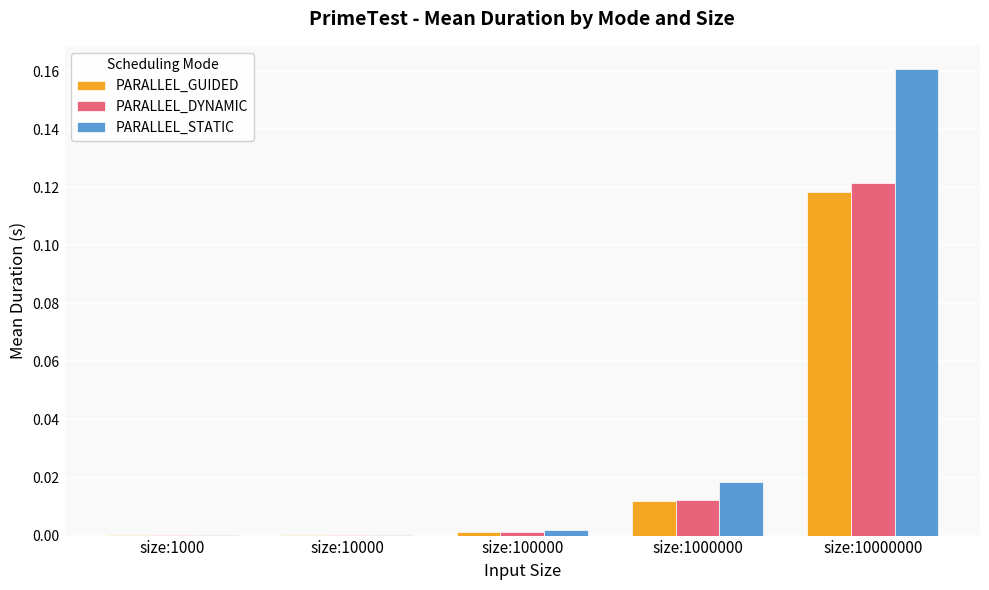

Which series has the largest range (max minus min)?

PARALLEL_STATIC